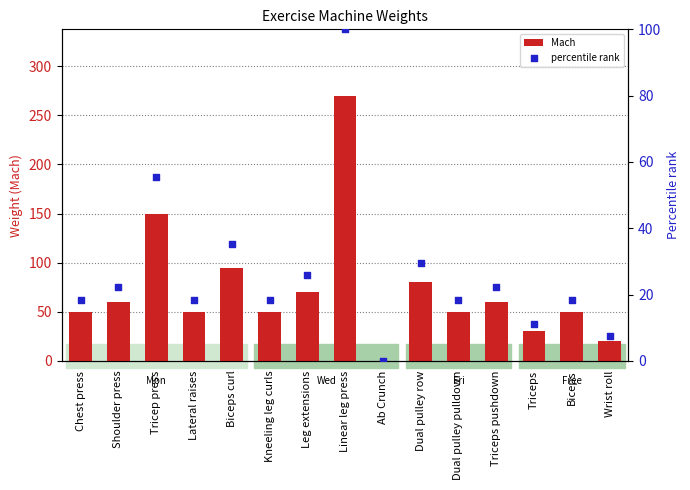

Which series has the largest total across all categories?

Mach